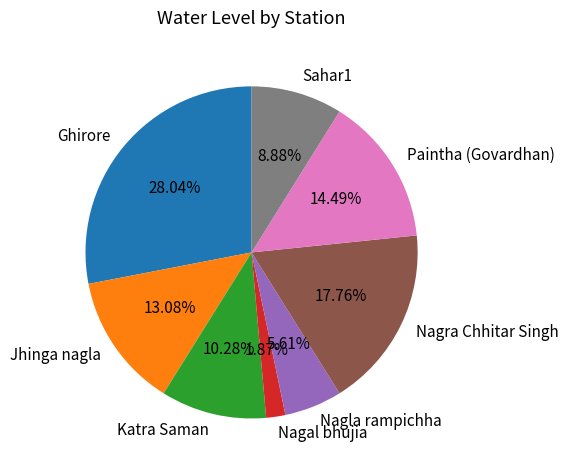

Does Sahar1 account for over 50% of the chart?

No